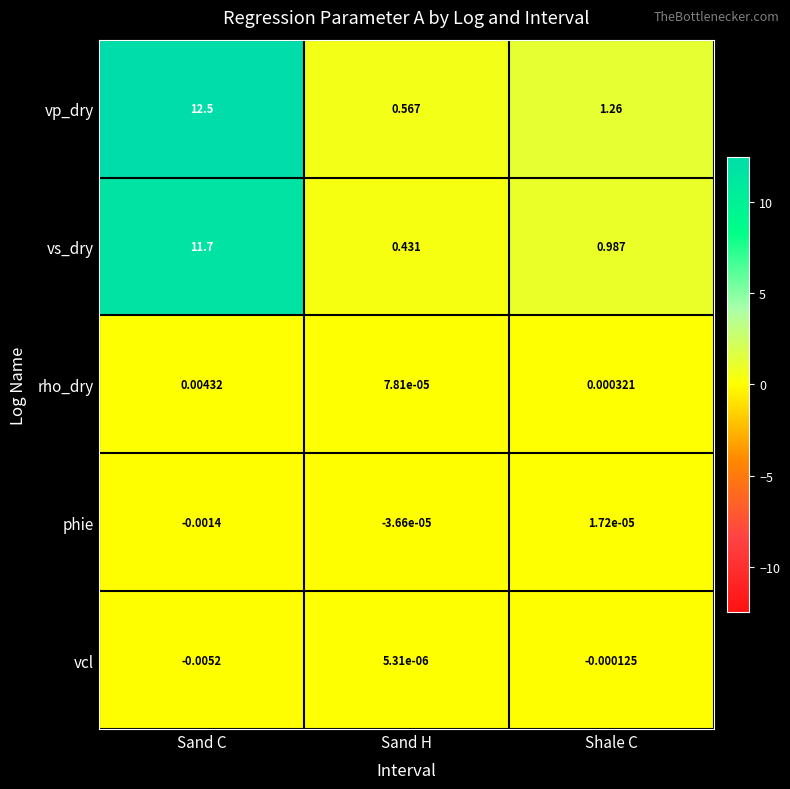

Is the value of vcl at Shale C greater than the value of rho_dry at Shale C?

No